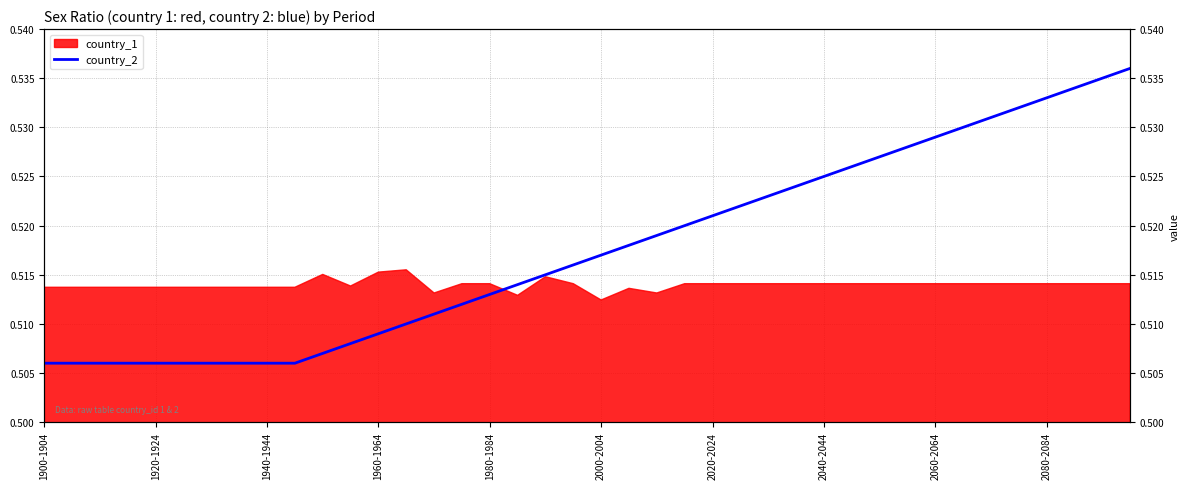

What is the minimum value shown in the chart?

0.5